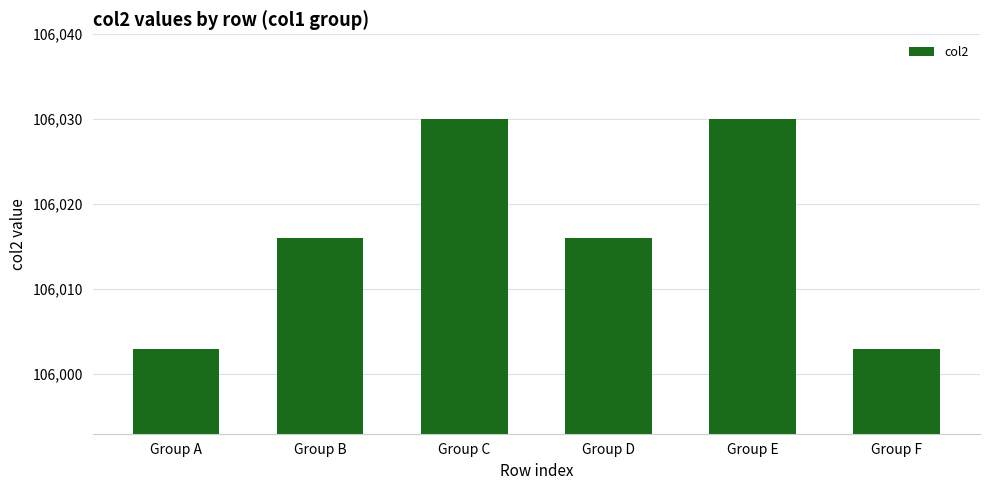

What is the difference between the values at Group A and Group C?

27